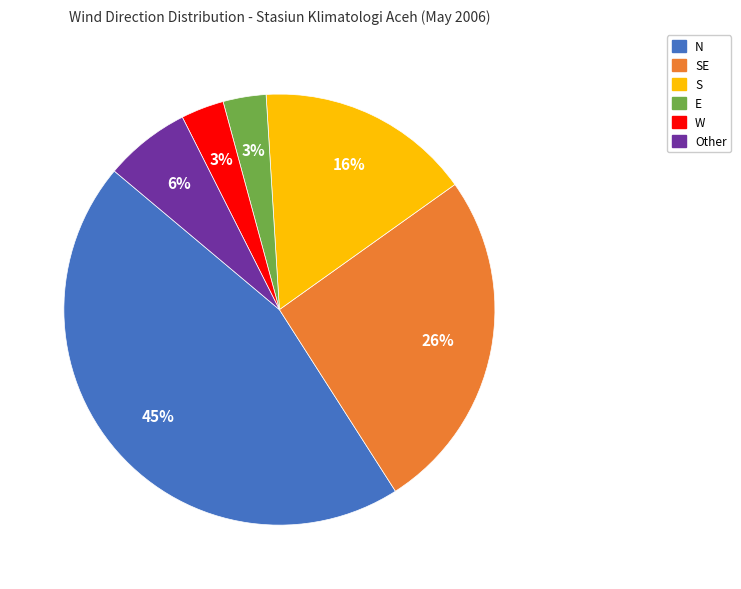

Is there a majority slice in this chart?

No